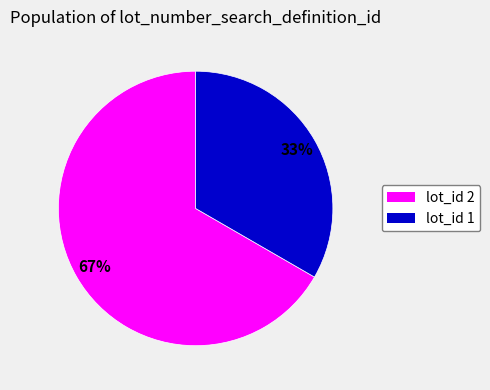

What percentage is the lot_id 1 slice, to the nearest percent?

33%